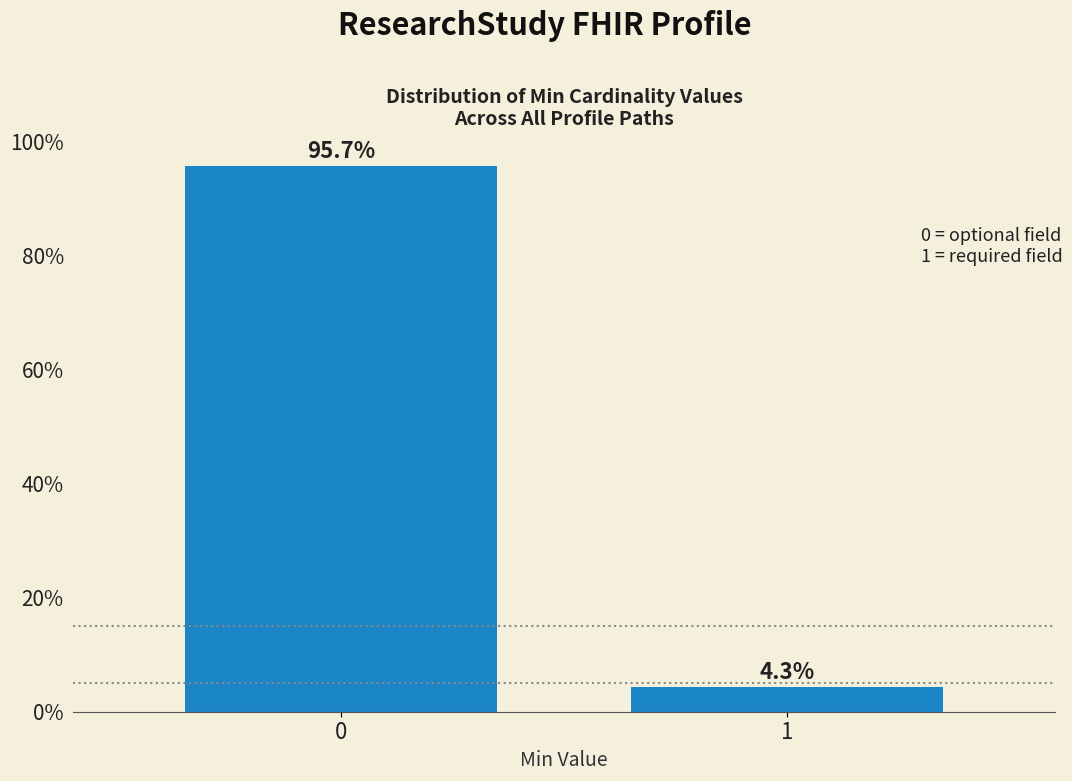

Reading left to right, what are all the values shown in this chart?

0=95.7	1=4.3